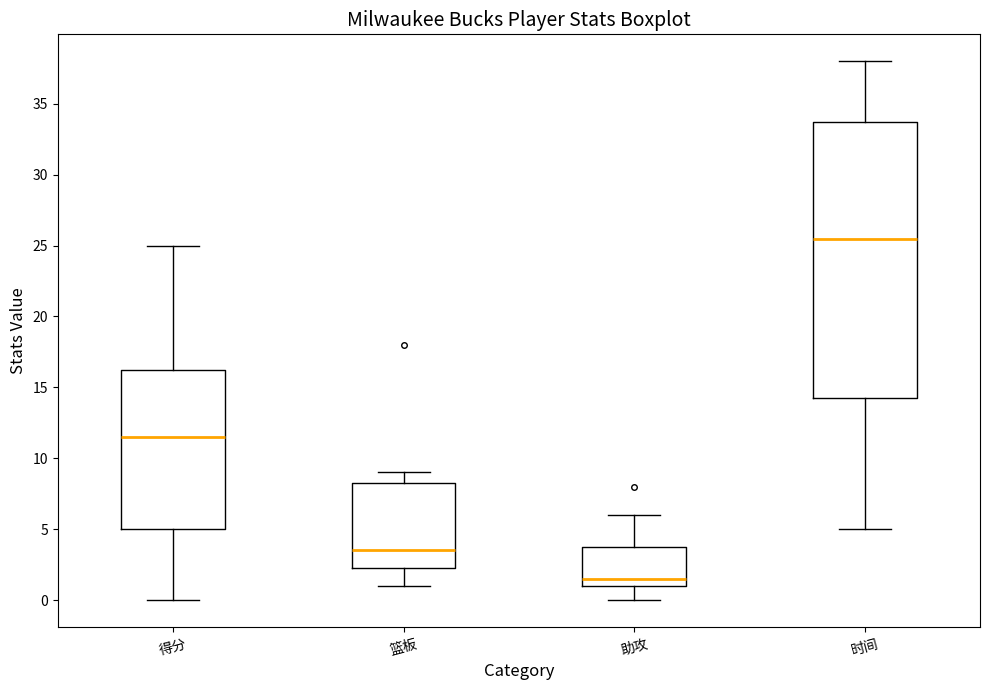

Where is the upper edge of the box for 助攻 on the y-axis? The values are not printed on the chart, so give them approximately, as read against the axis.

4.0